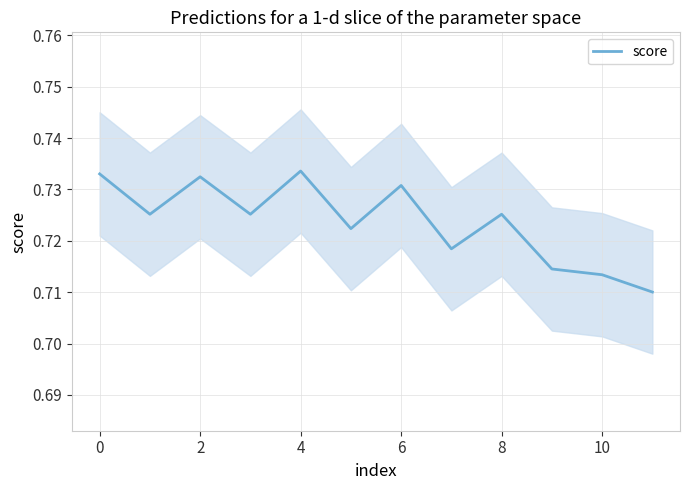

Does the chart display data point markers on the line(s)?

No